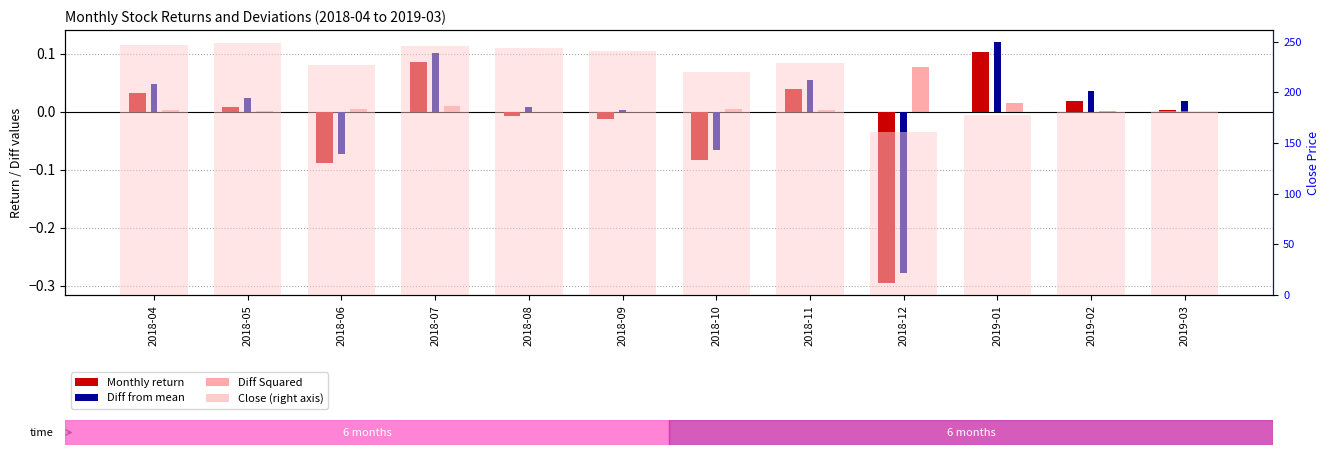

What is the label of the 10th bar from the left?

2019-01